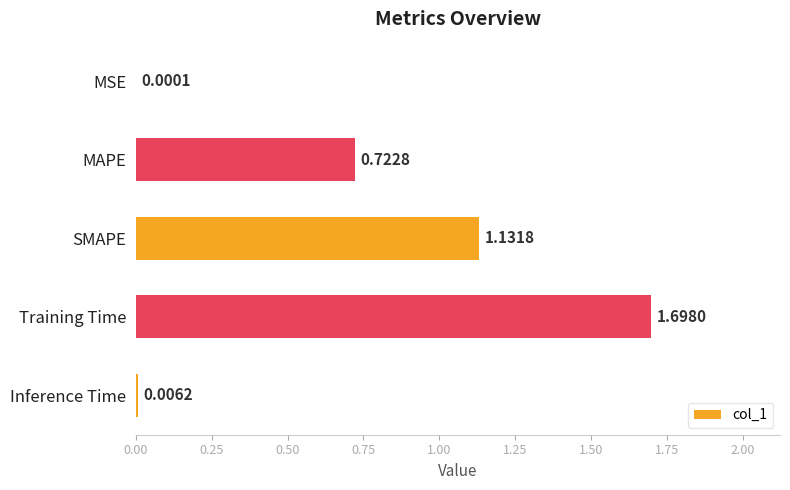

Which category has the highest value across all series?

Training Time